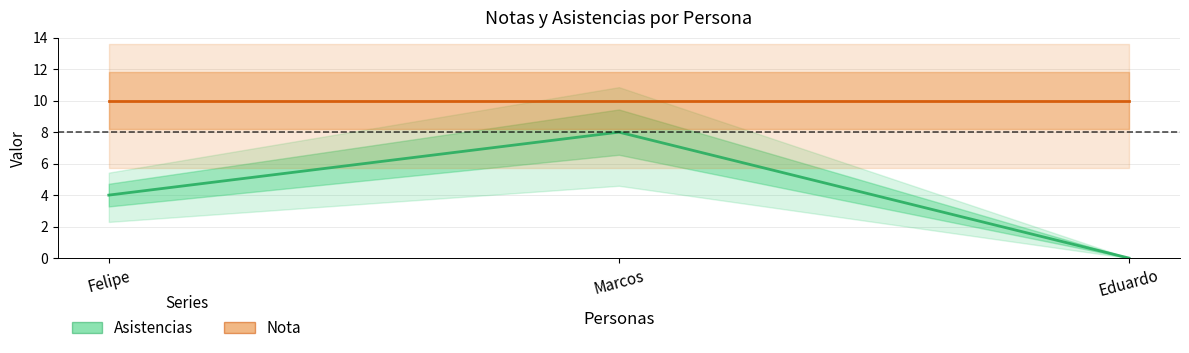

Reading left to right, list all the values displayed in this chart.

Asistencias: Felipe=4	Marcos=8	Eduardo=0
Nota: Felipe=10	Marcos=10	Eduardo=10